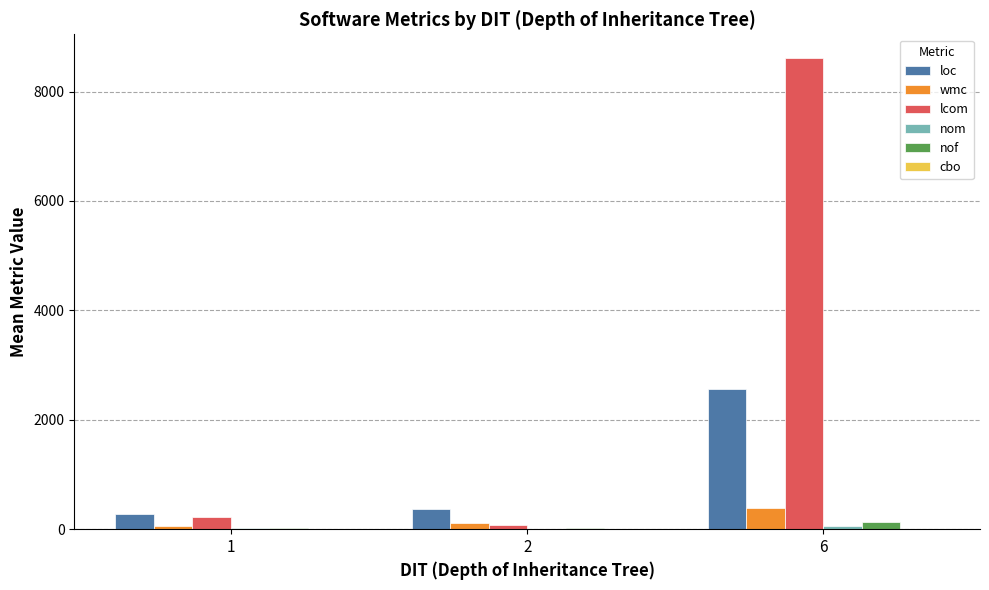

At which label is lcom closest to 4341?

1